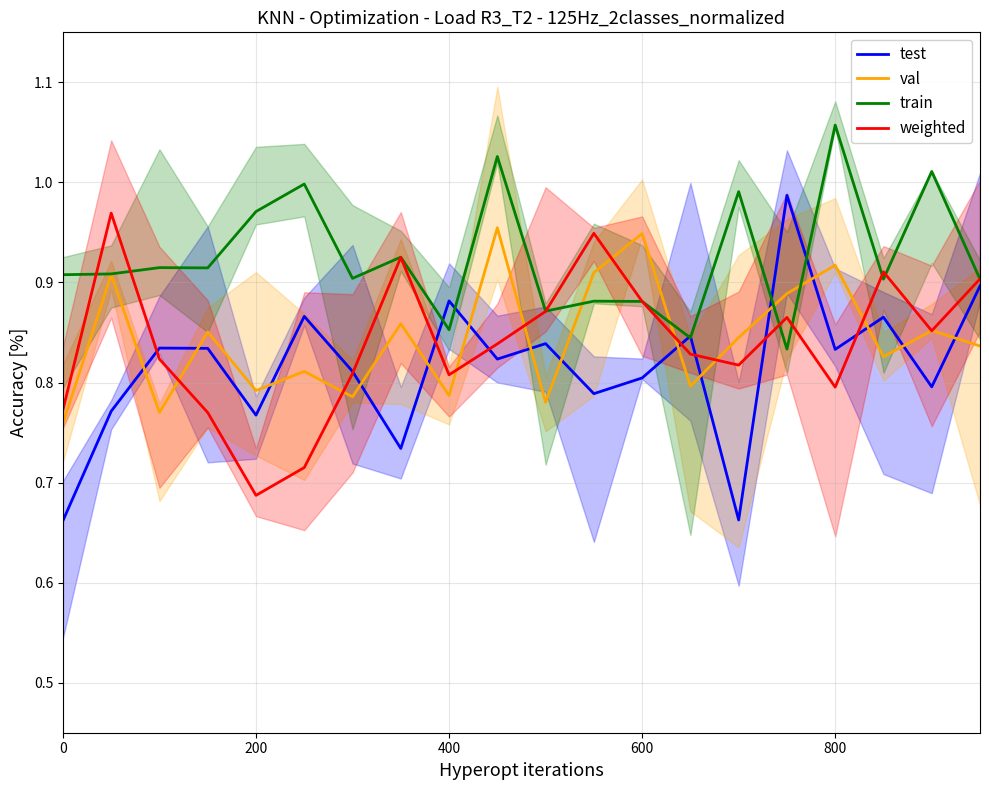

What is the value of the val point at the 1st from the left?

0.8